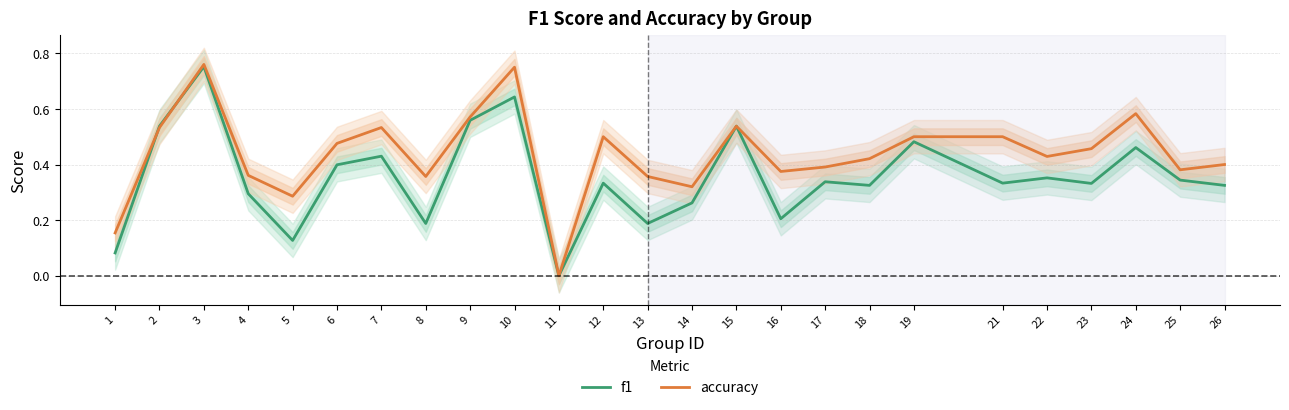

The accuracy series shows 0.4 at 26. True or false?

True